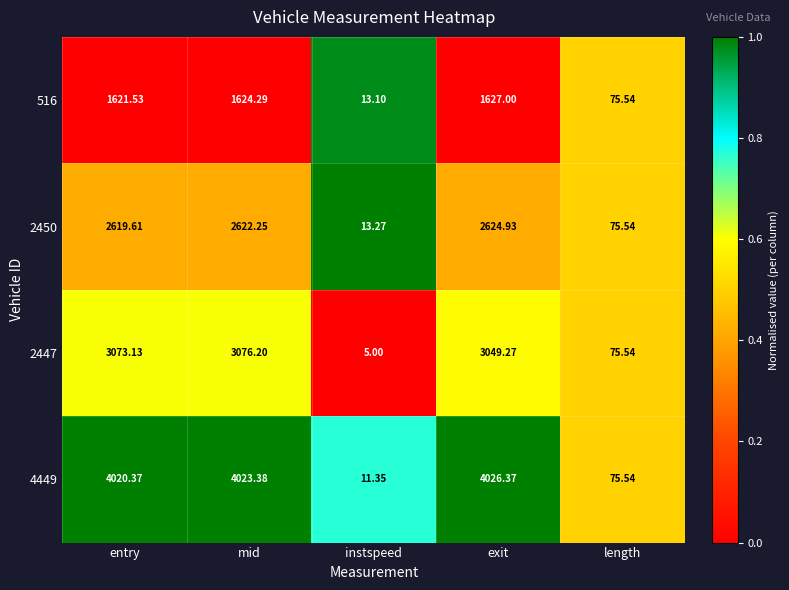

Rank the series by their average value, from lowest to highest.

516, 2450, 2447, 4449